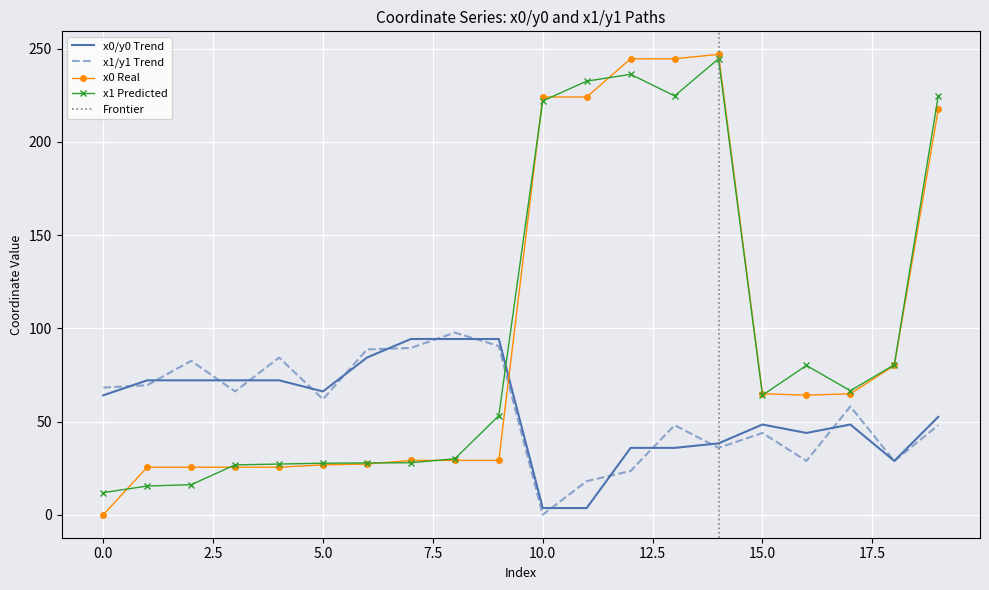

How many lines are shown in the chart?

4